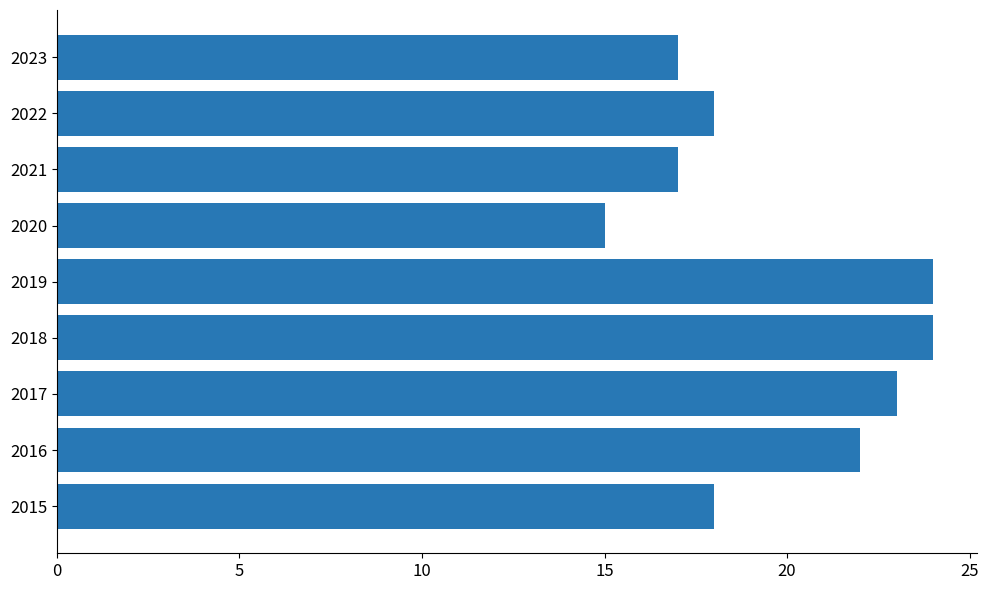

True or false: the data shows 26 at 2023.

False